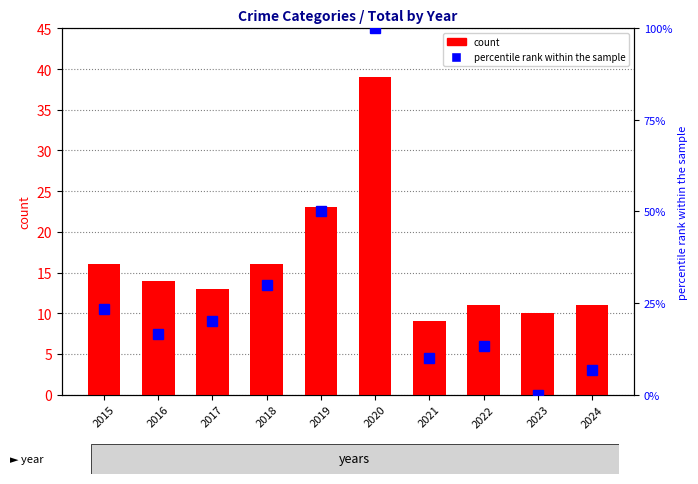

What are all the series names shown in the legend?

count, percentile rank within the sample